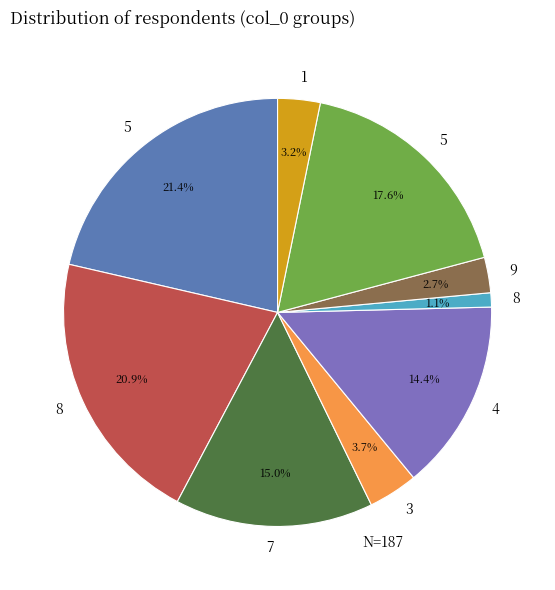

How many slices are in this pie chart?

9